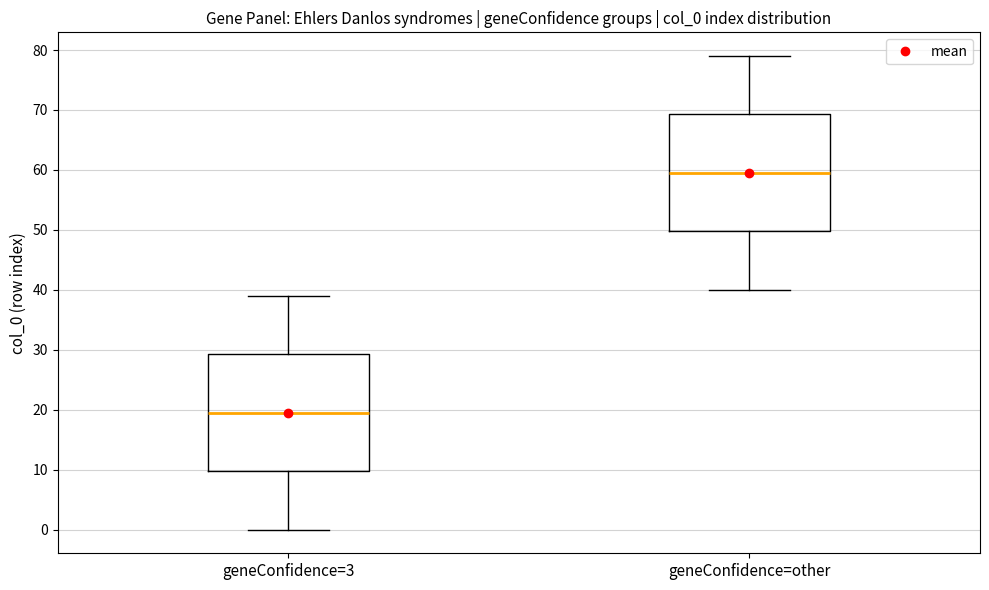

Where does the lower whisker of the box for geneConfidence=other end on the y-axis? The values are not printed on the chart, so give them approximately, as read against the axis.

40